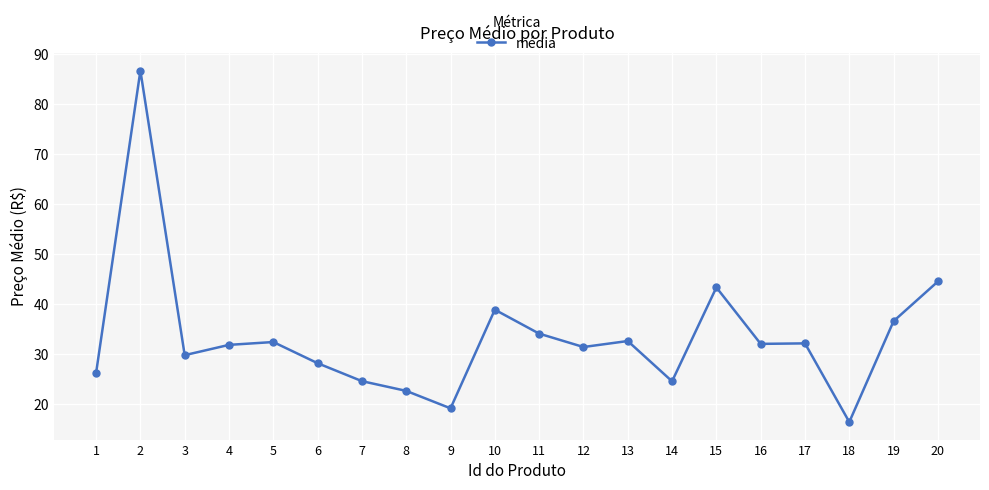

What is the difference between the second highest and minimum values?

28.1